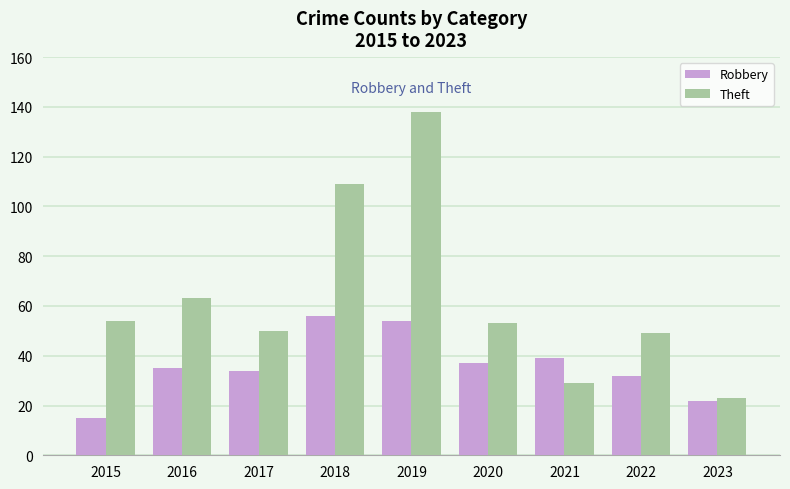

True or false: Theft has a value of 36 at 2023.

False